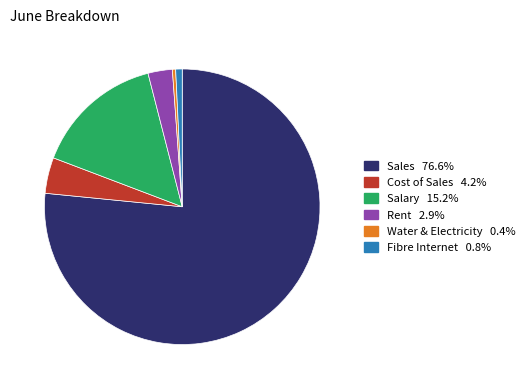

How many segments does this pie chart have?

6